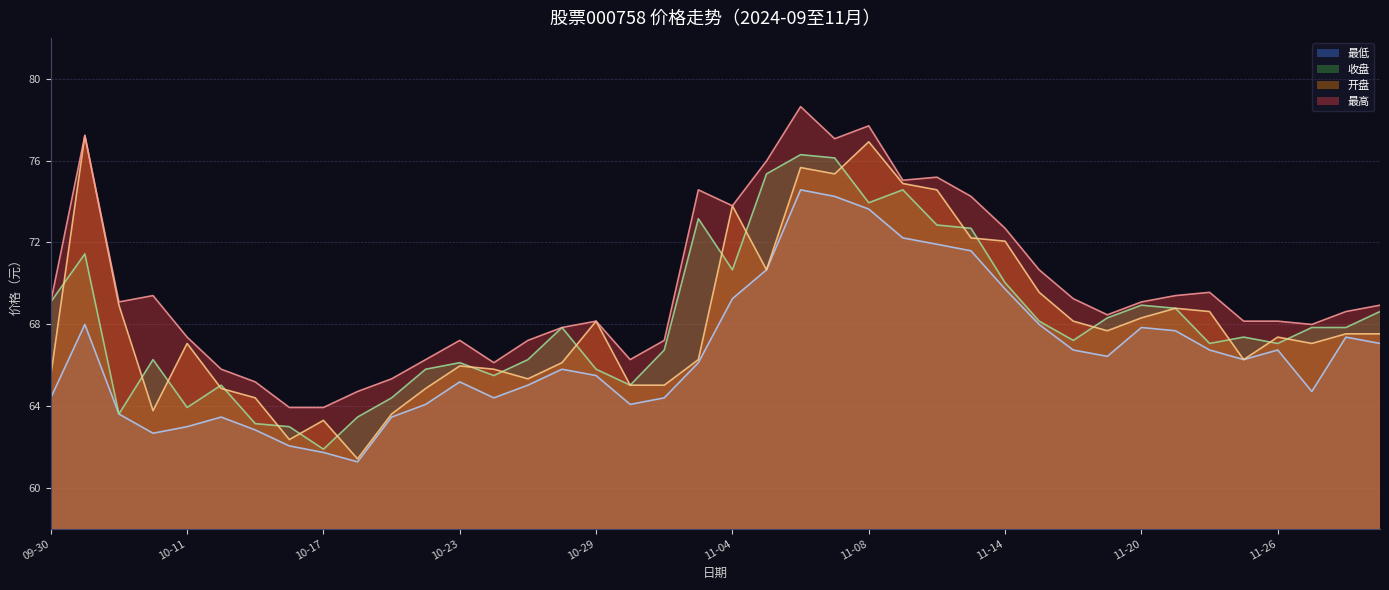

What is the value of the 收盘 point at the 21st from the left?

70.7